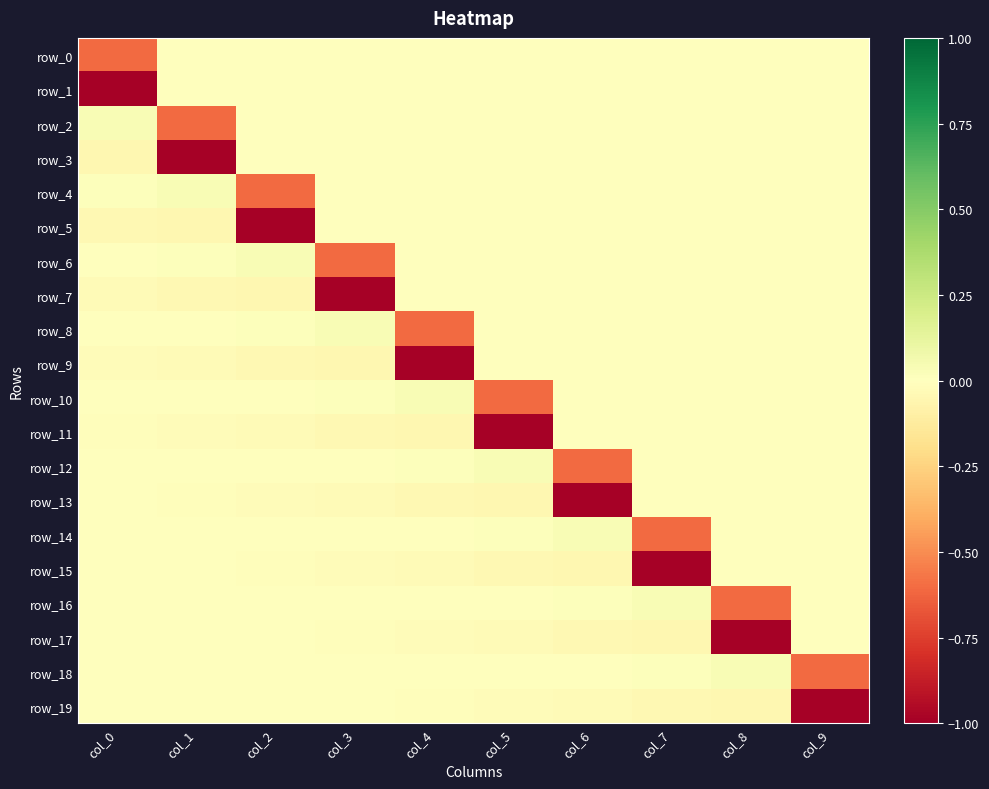

List the series in order of their peak value, lowest first.

row_19, row_0, row_1, row_3, row_5, row_7, row_9, row_11, row_13, row_15, row_17, row_2, row_4, row_6, row_8, row_10, row_12, row_14, row_16, row_18